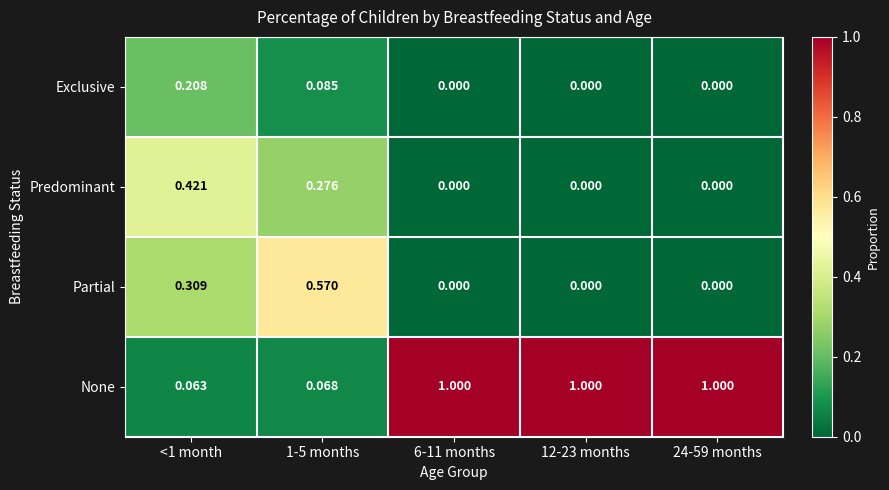

Which series has the widest spread of values?

None